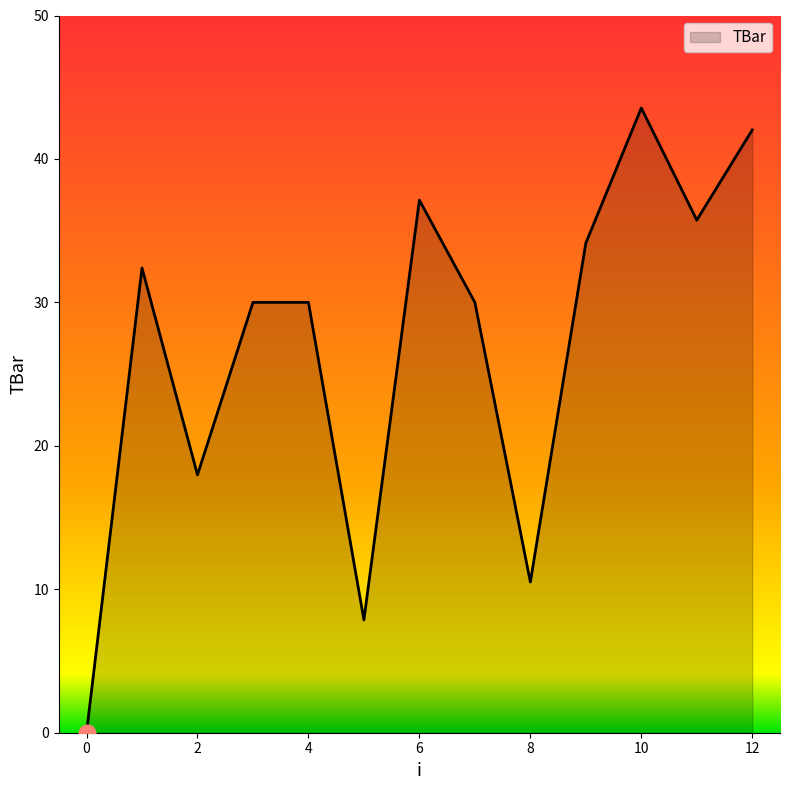

How many lines are shown in the chart?

1